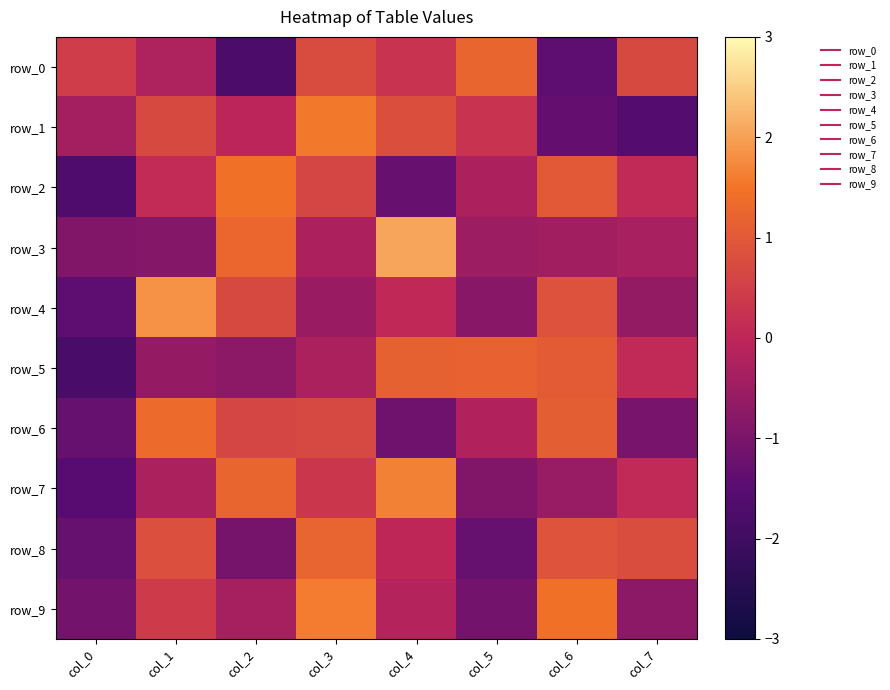

How many data points in row_6 are above 0?

4